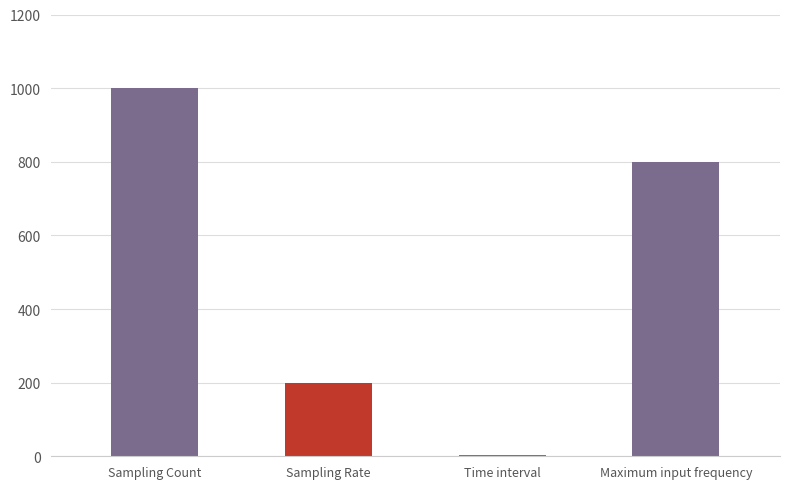

What is the label of the 2nd bar from the right?

Time interval